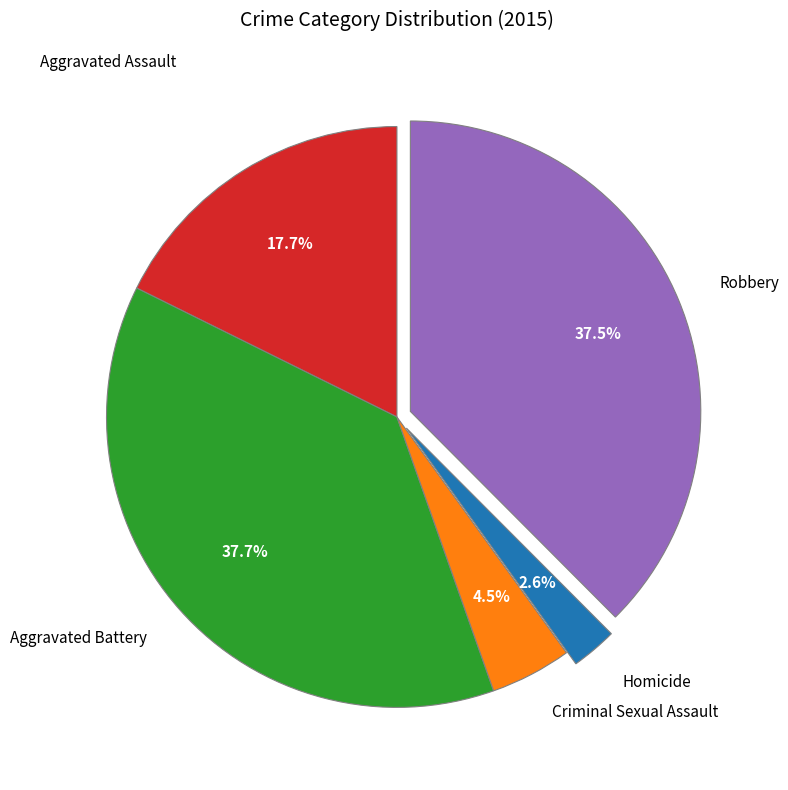

Does Robbery represent more than half of the total?

No